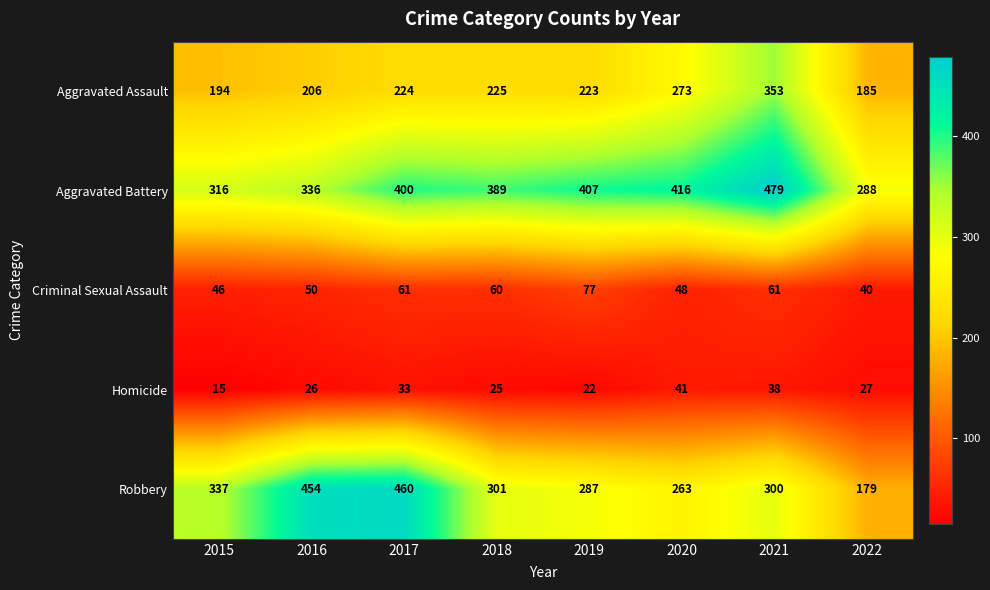

At which category does the chart reach its minimum across all series?

2015